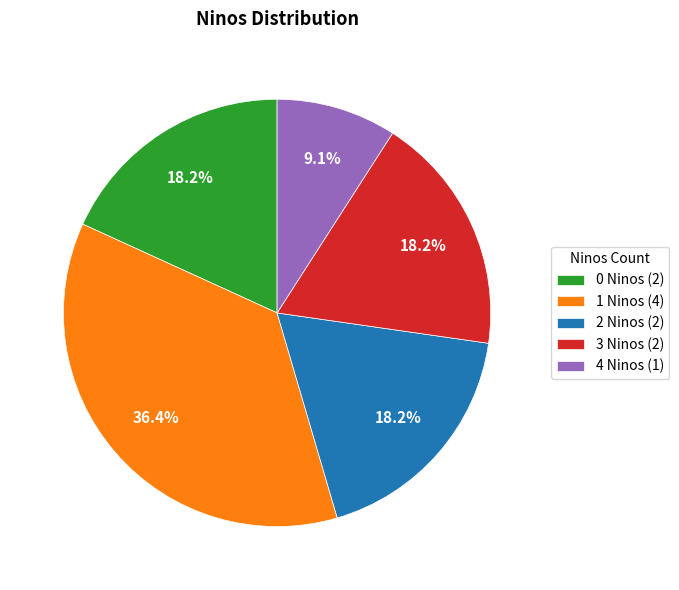

To the nearest percent, what is the difference between the largest and smallest slice percentages?

27%